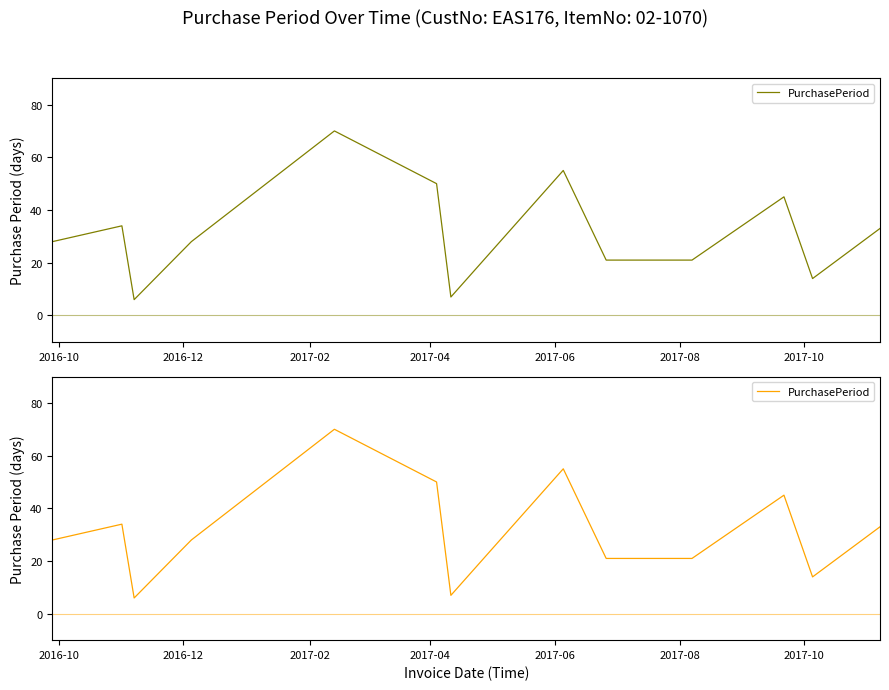

Is this an area chart (filled region under the line)?

No